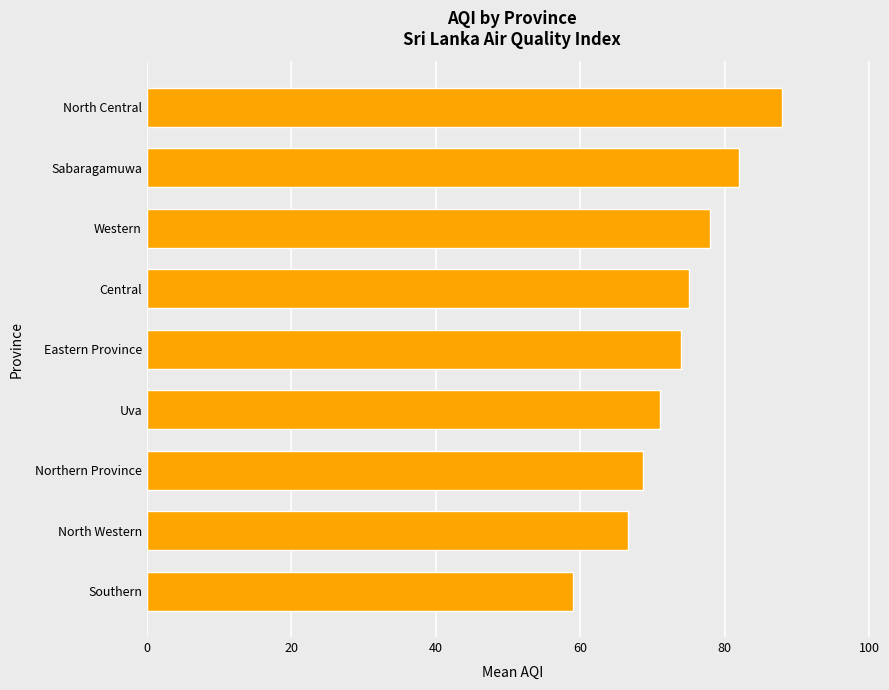

Which label corresponds to the largest value in the chart?

North Central